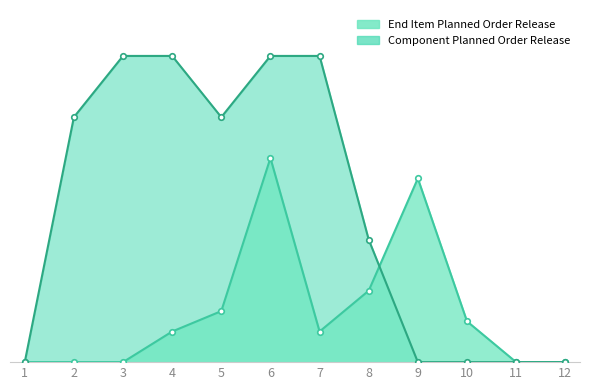

At how many categories does at least one series exceed 145?

7